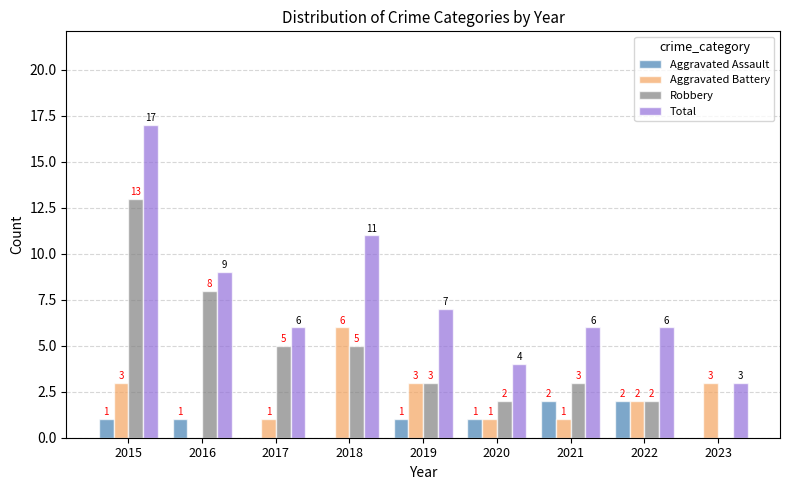

Which label corresponds to the largest value in the chart?

2015